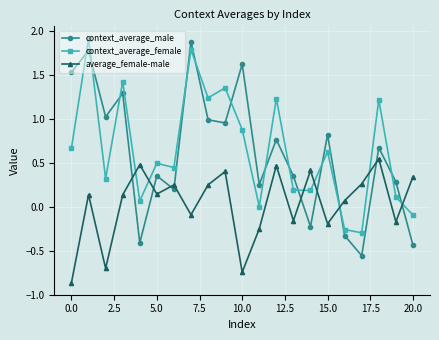

Does the chart display data point markers on the line(s)?

Yes